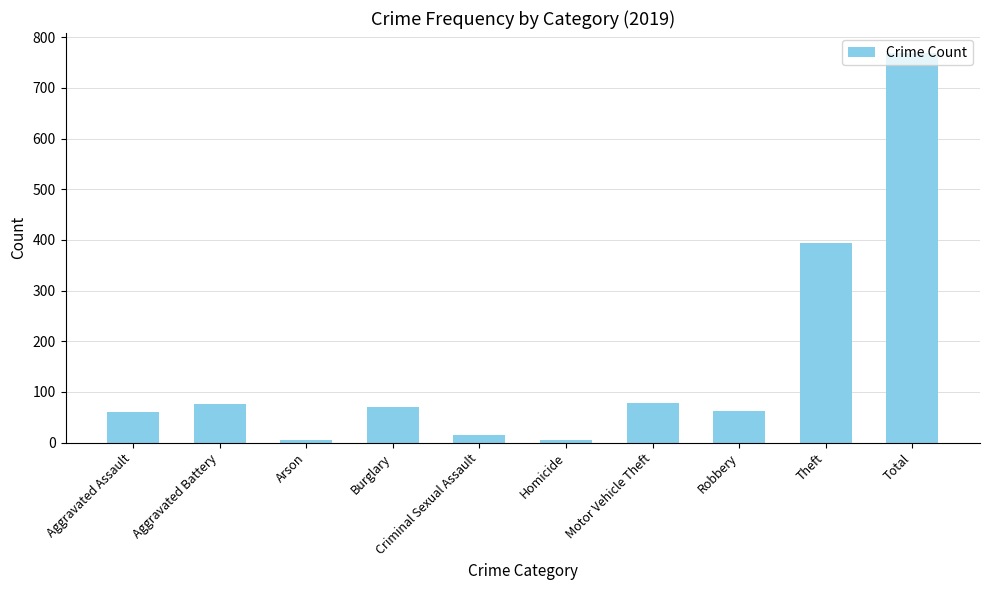

What is the minimum value shown in the chart?

5